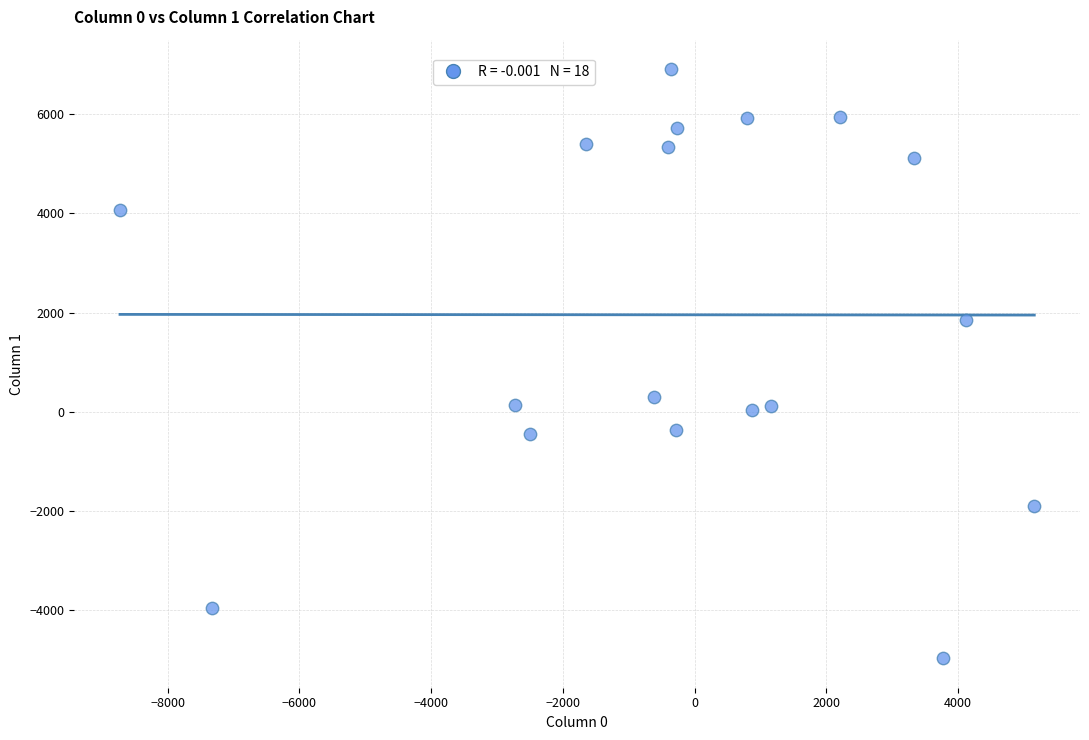

What Y value in the scatter plot is closest to 970?

288.8